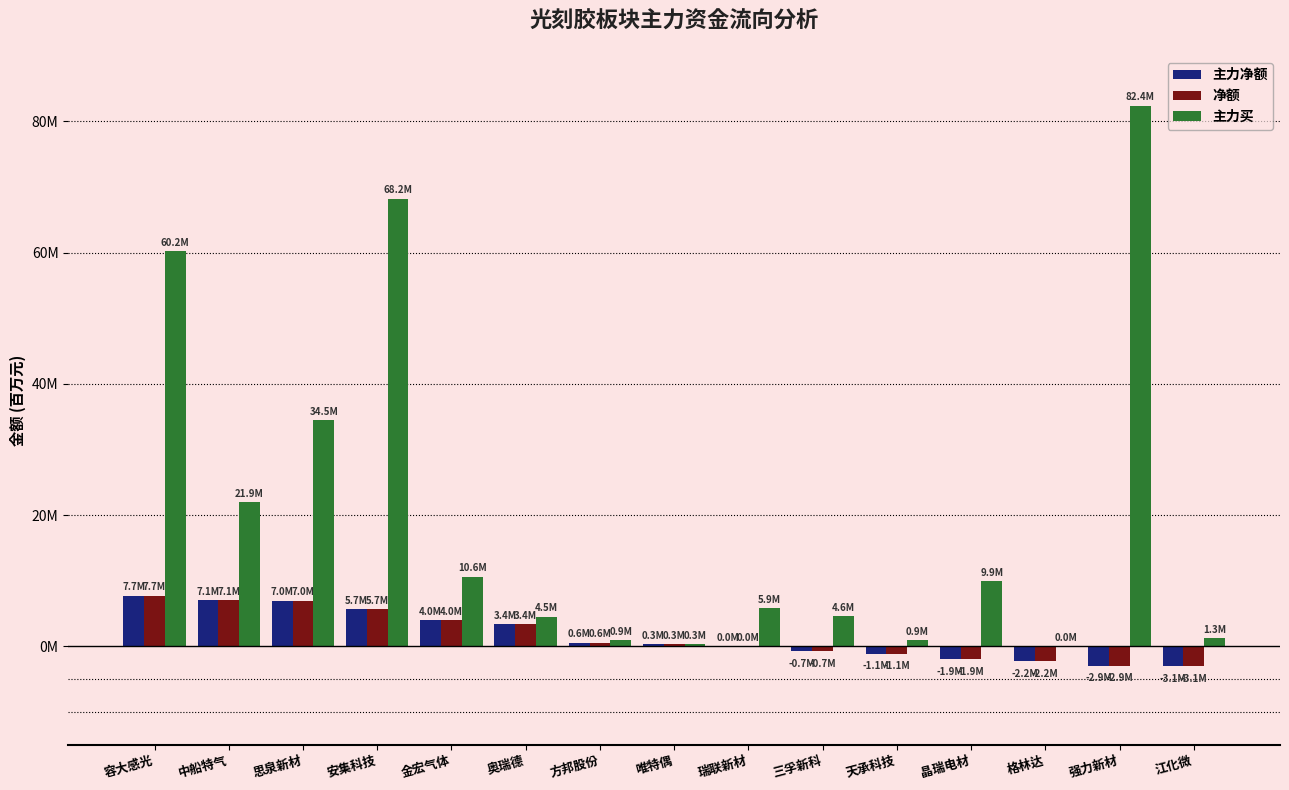

What is the spread (max minus min) of values at 强力新材?

85342674